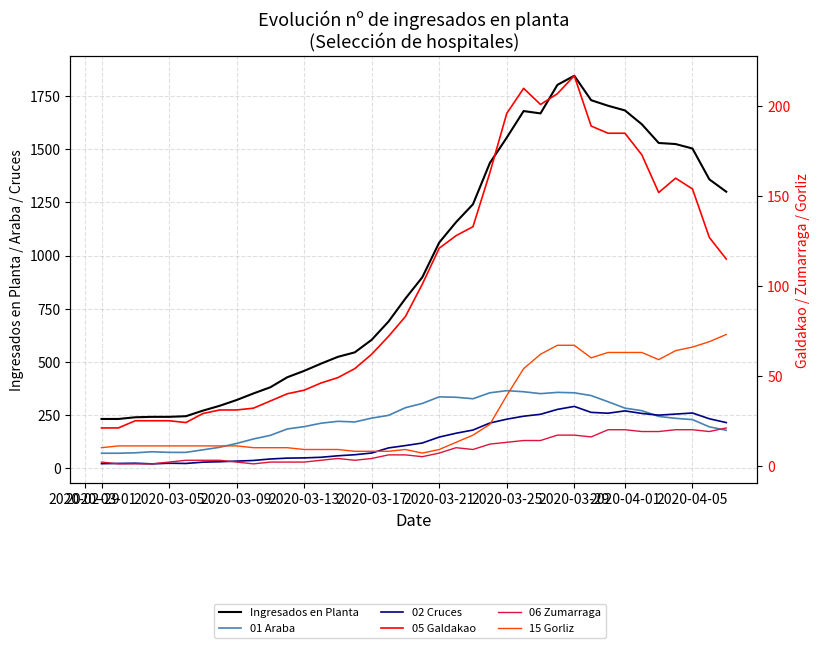

True or false: 15 Gorliz has more than 0 points higher than both neighbors.

True